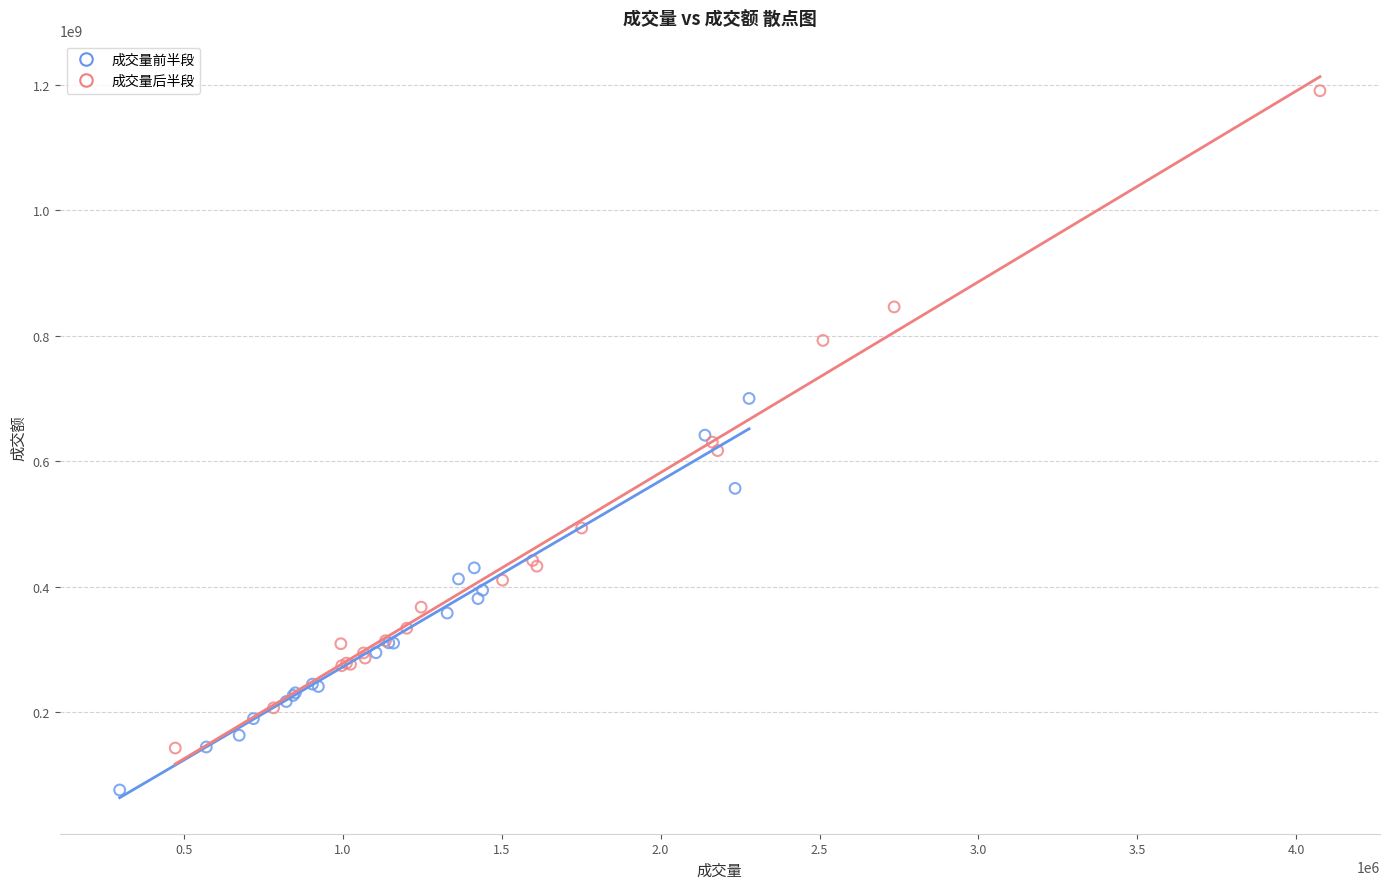

Which series reaches the maximum Y coordinate?

成交量后半段